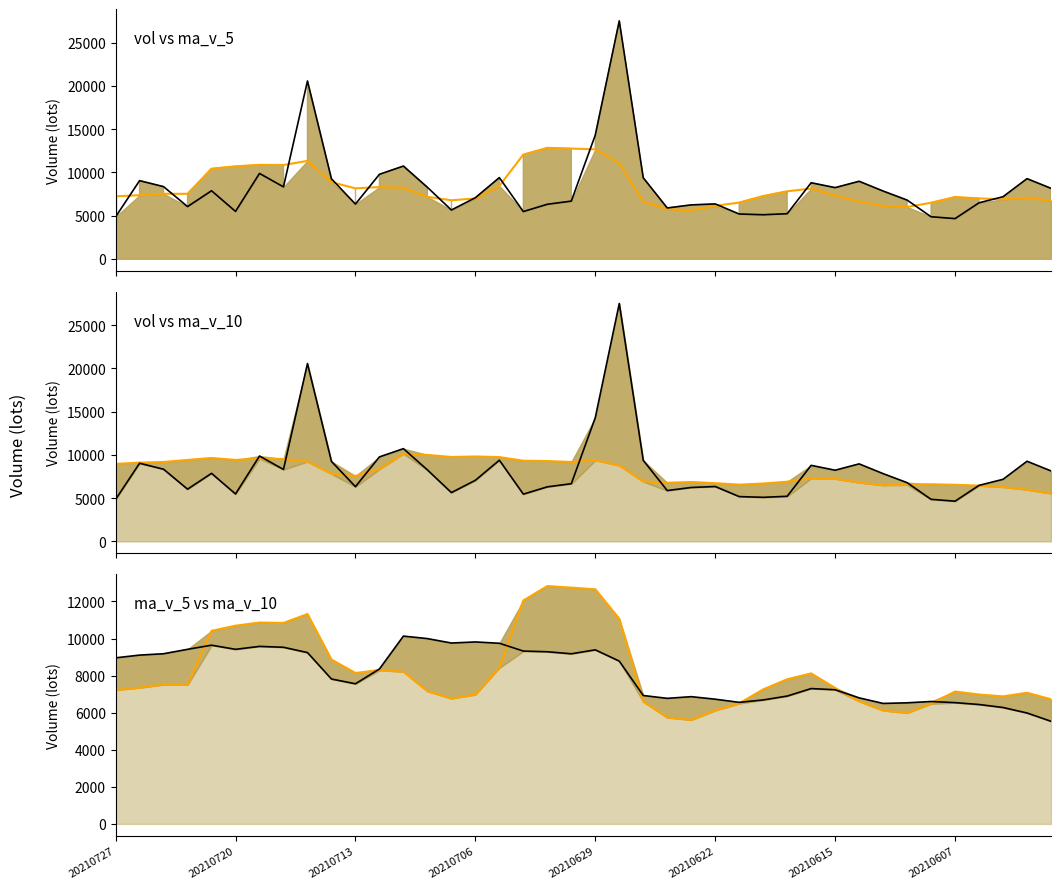

Rank the series by their maximum value, from highest to lowest.

vol, ma_v_5, ma_v_10